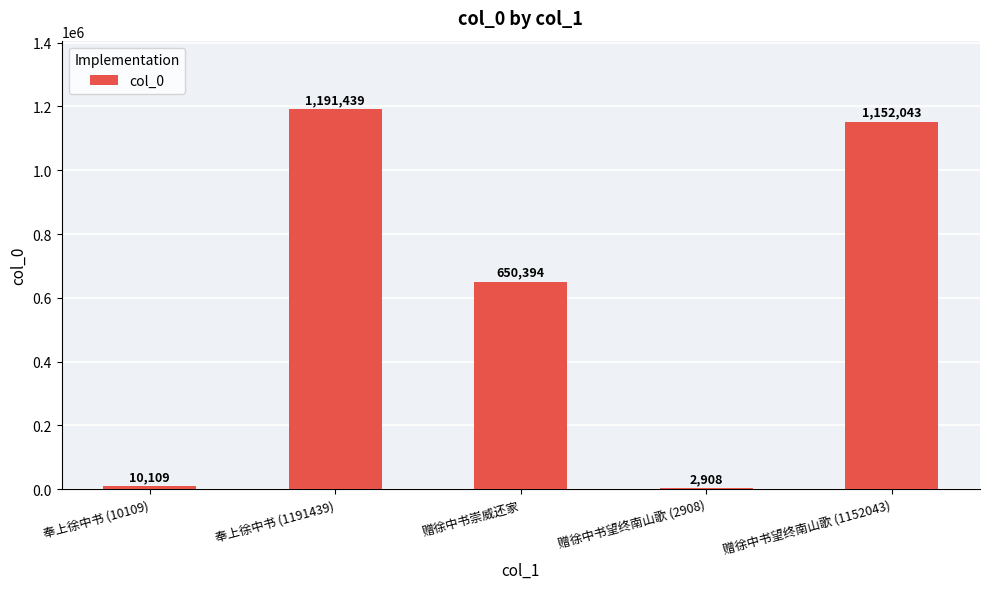

What is the greatest value displayed?

1191439